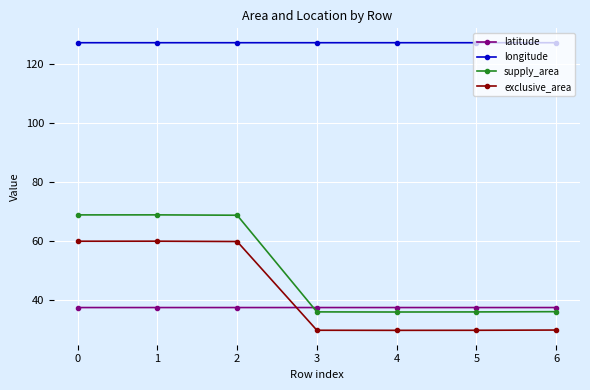

The longitude series shows 213.7 at 0. True or false?

False